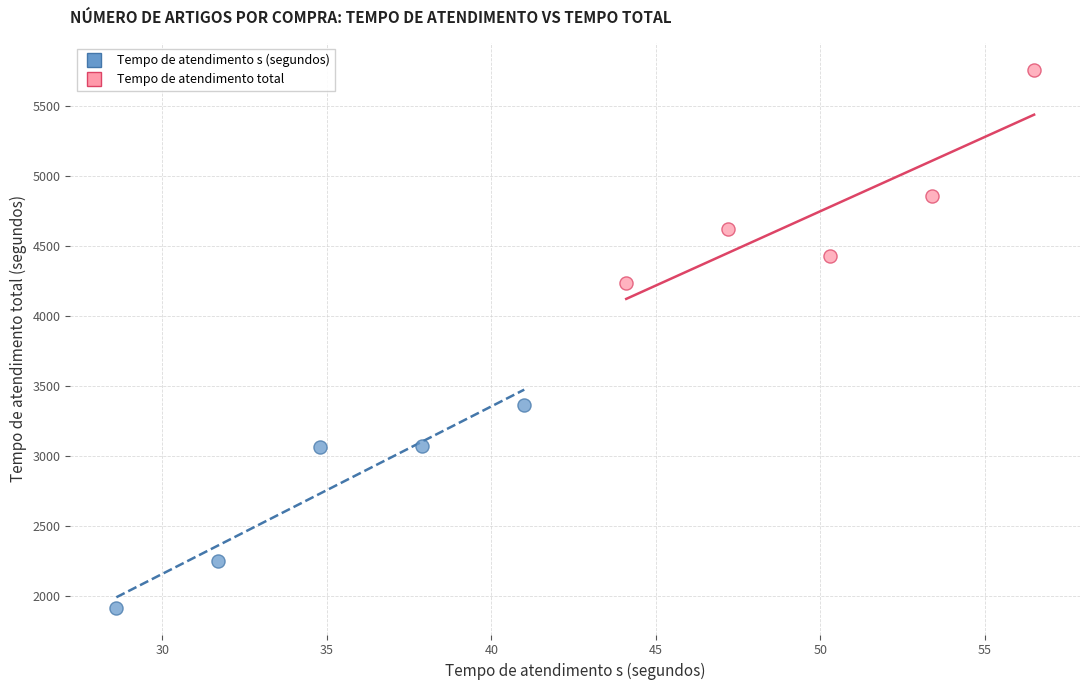

Which series contains the lowest Y value?

Tempo de atendimento s (segundos)